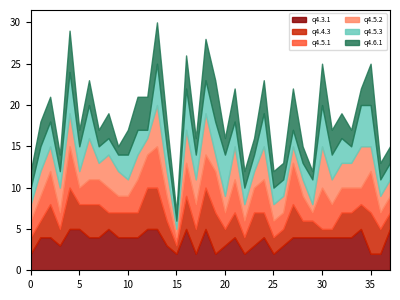

What is the maximum value shown in the chart?

5